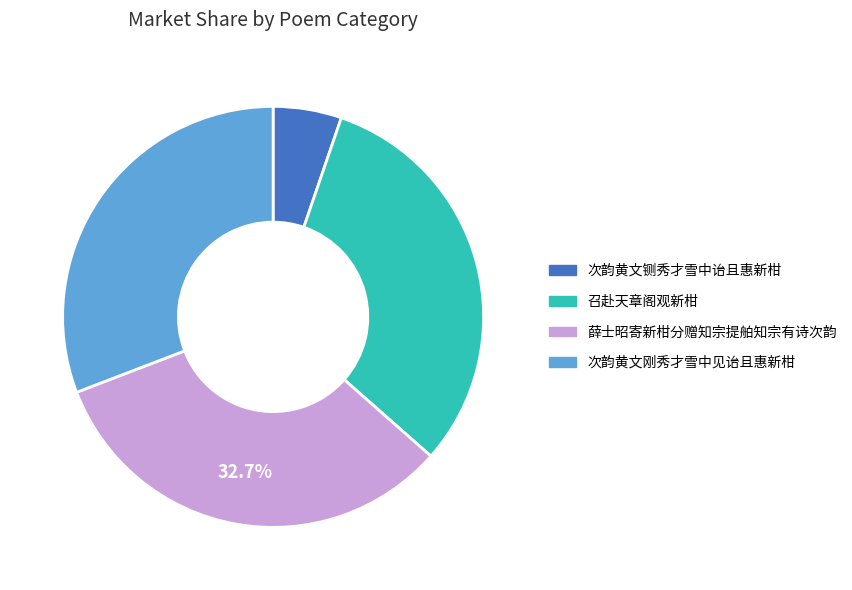

What percentage is the 次韵黄文铡秀才雪中诒且惠新柑 slice, to the nearest percent?

5%